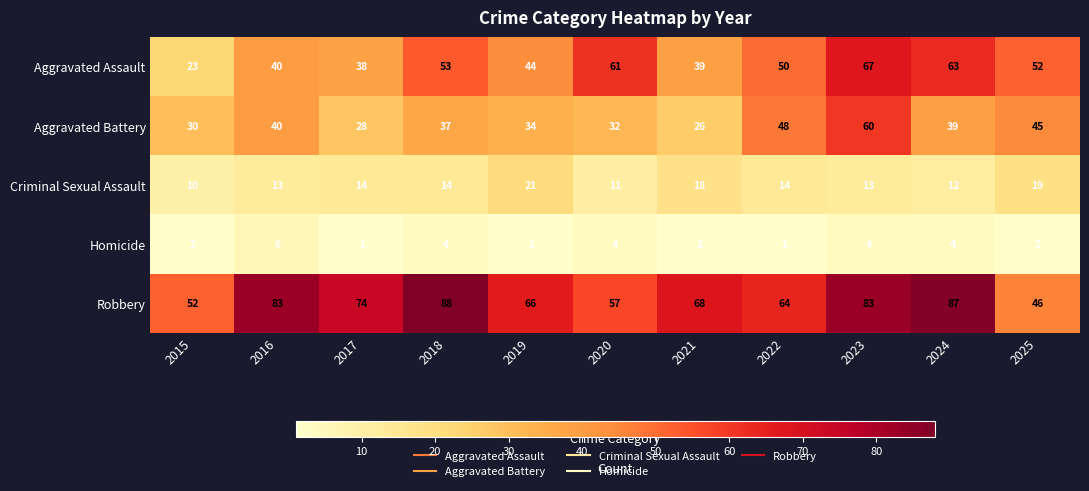

What is the difference between the maximum and minimum values in the Robbery series?

42